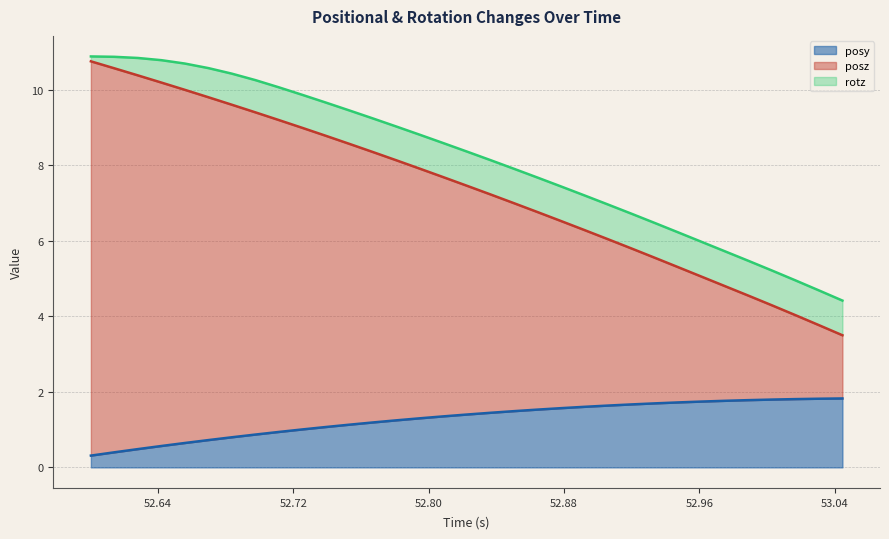

How many categories are shown in the chart?

33